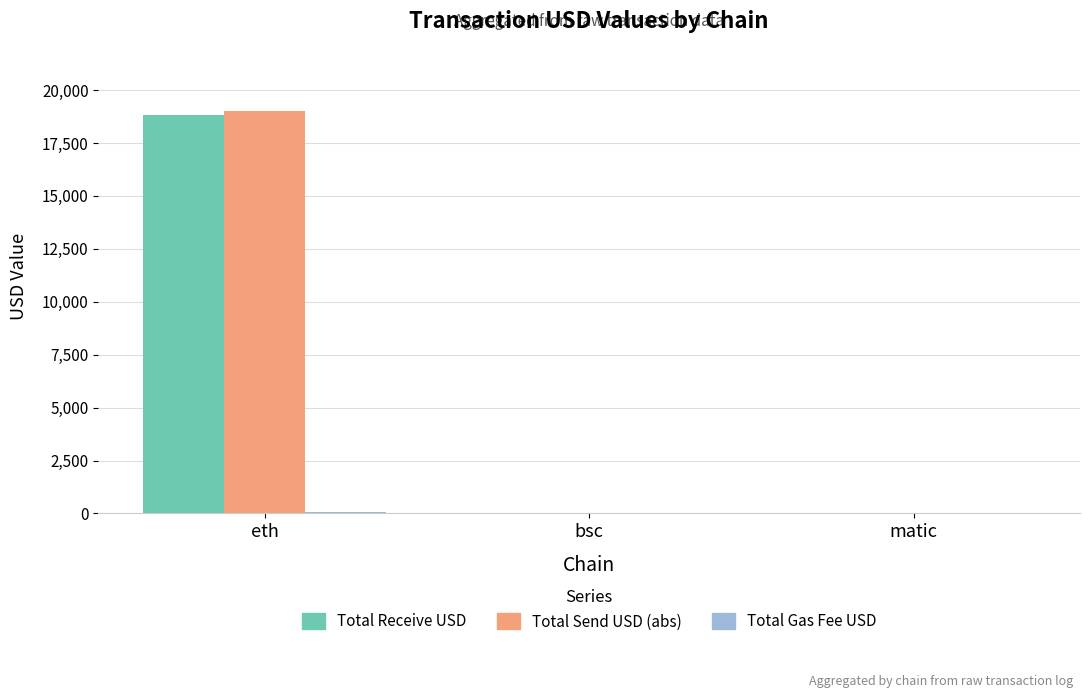

Which series has the widest spread of values?

Total Send USD (abs)